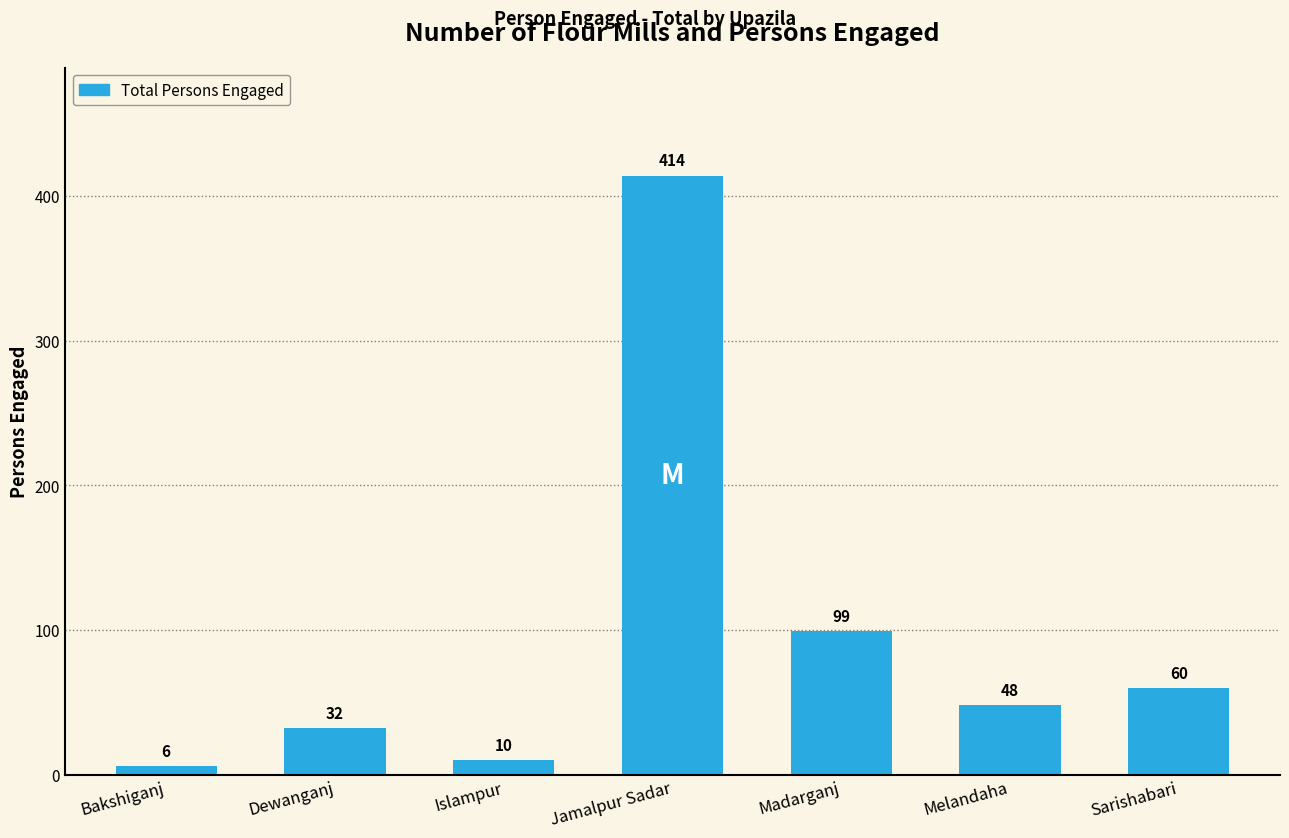

List the labels in order of value, smallest first.

Bakshiganj, Islampur, Dewanganj, Melandaha, Sarishabari, Madarganj, Jamalpur Sadar